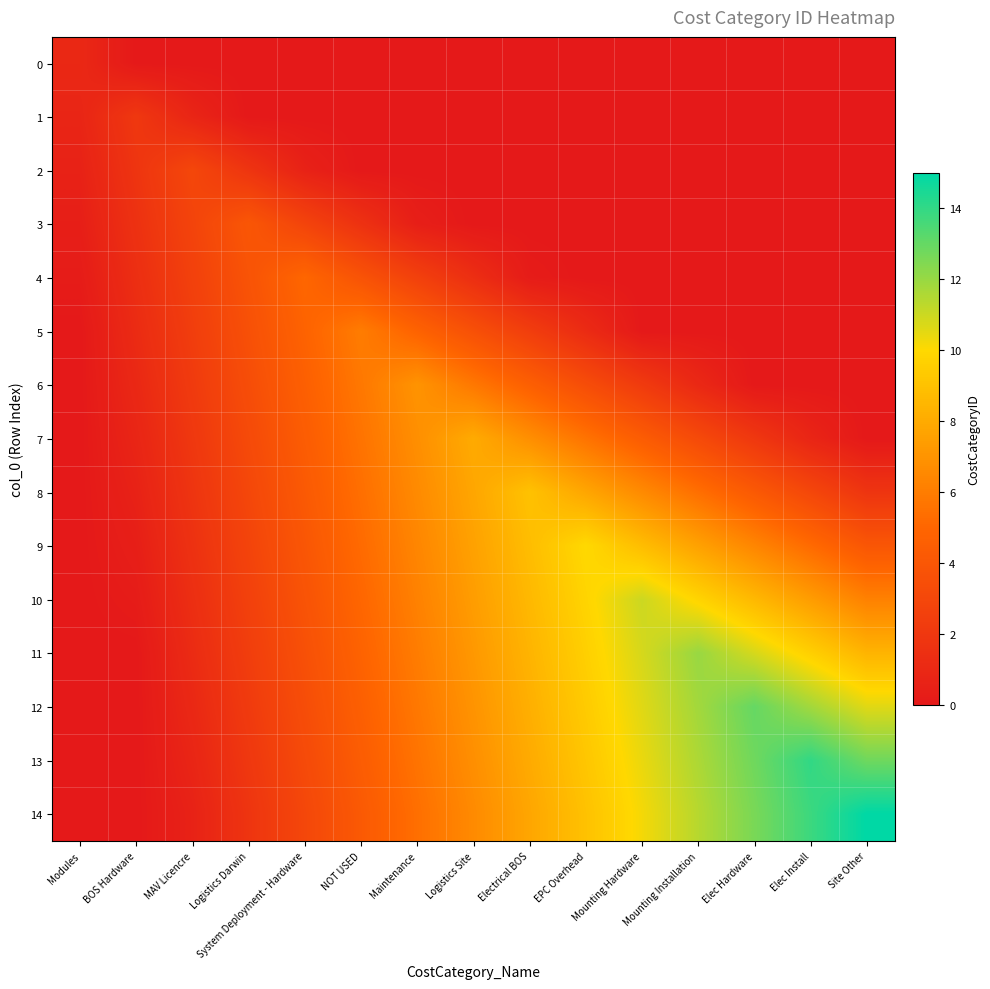

How many data points does each series have?

15